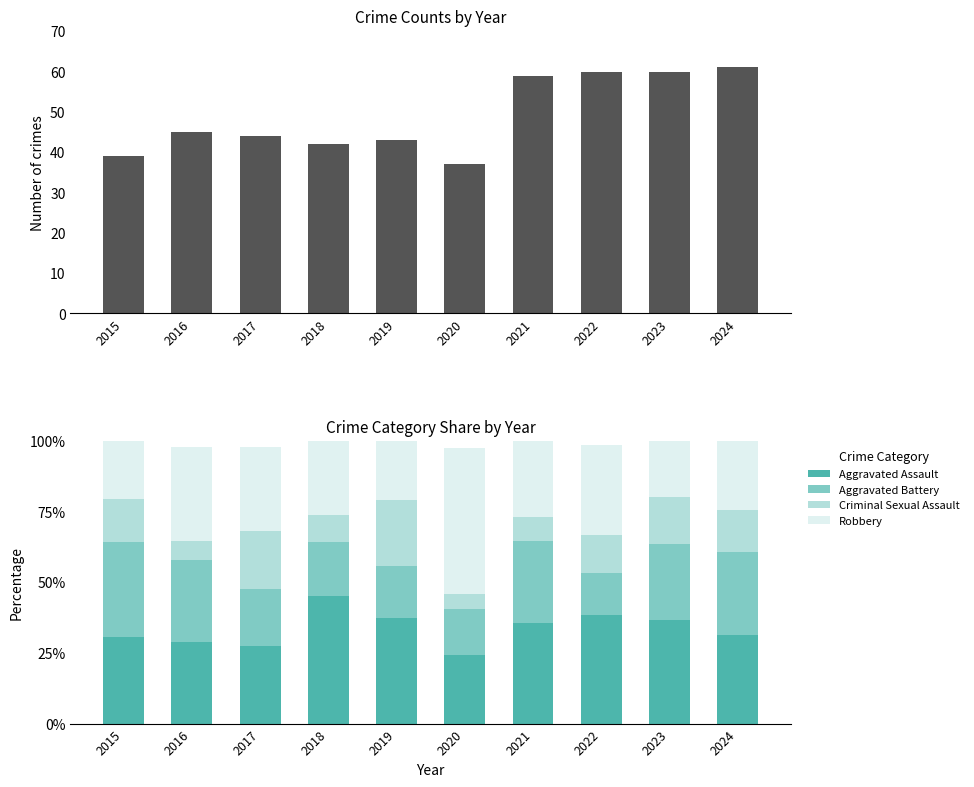

True or false: Aggravated Assault has a value of 51.1 at 2019.

False